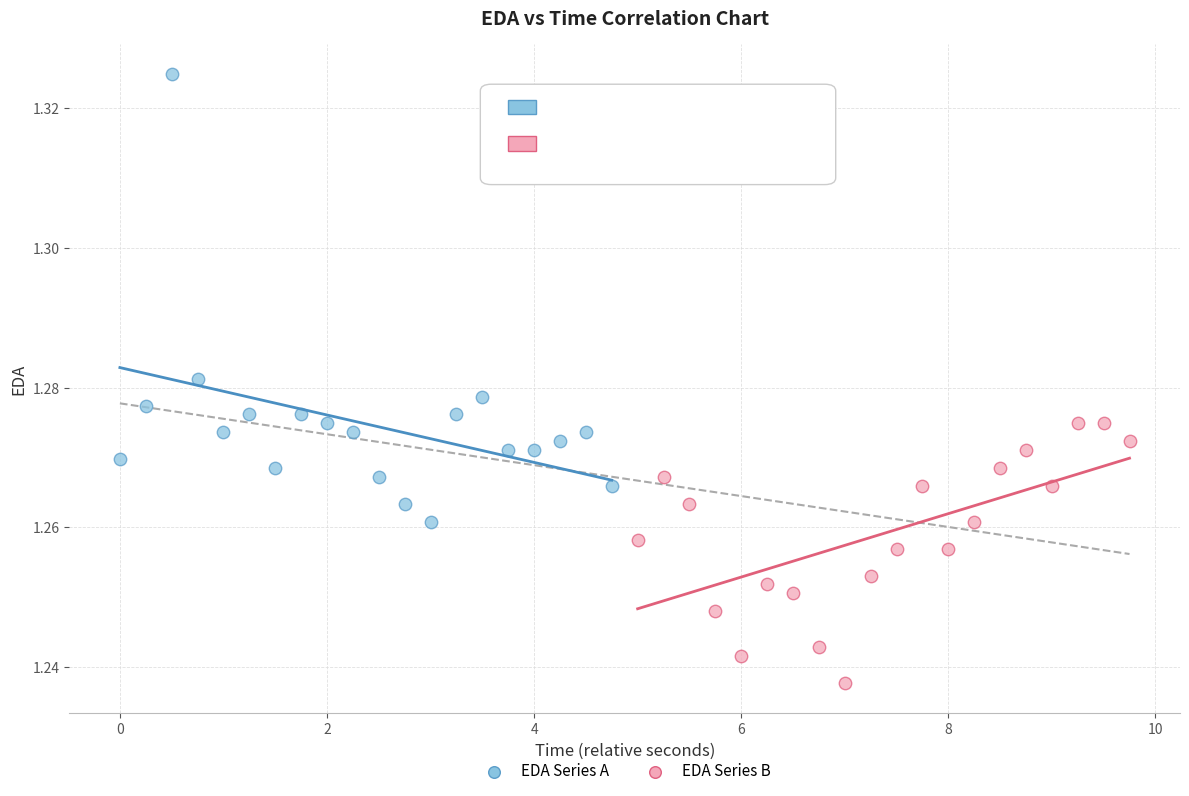

Which series contains the highest Y value?

EDA Series A